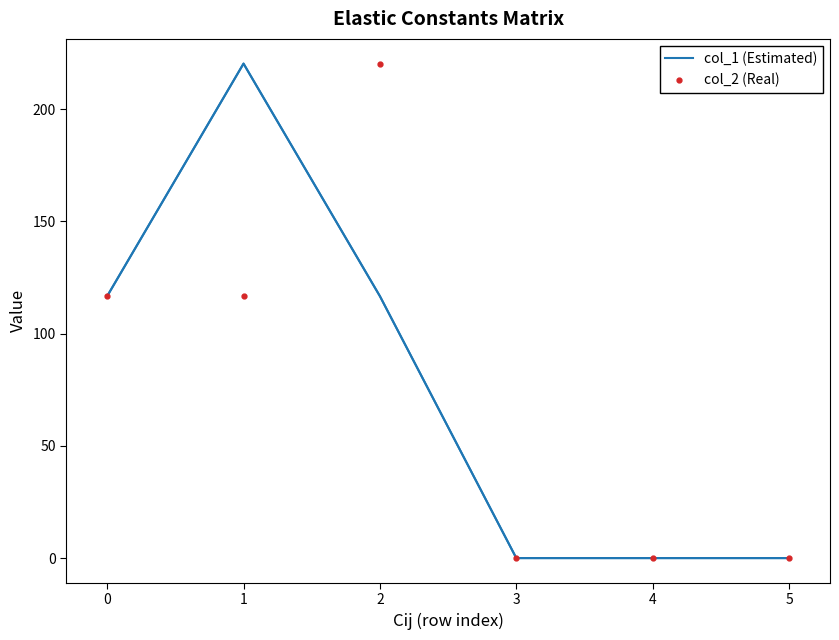

What is the greatest value displayed?

220.3